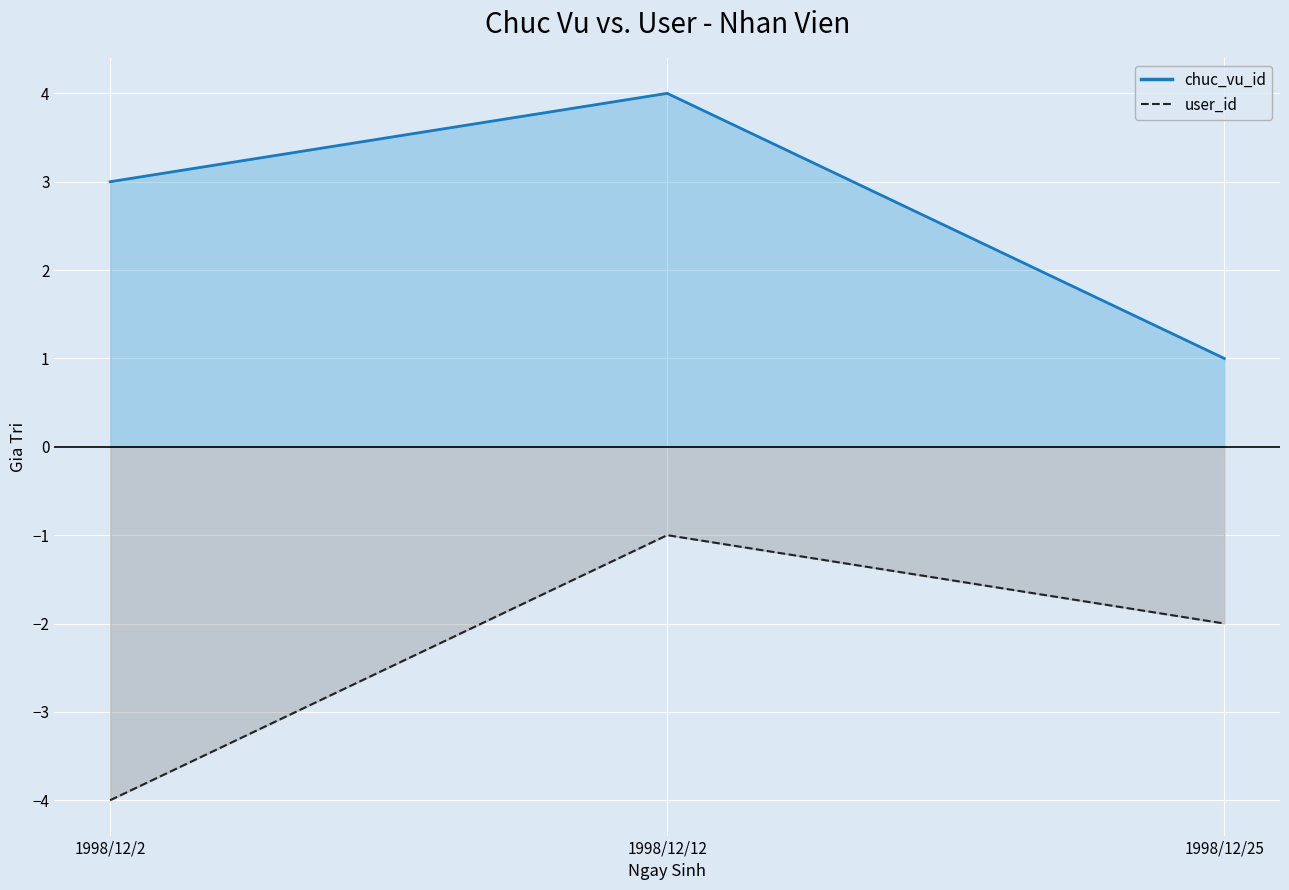

How many values in the chuc_vu_id series are below 3?

1